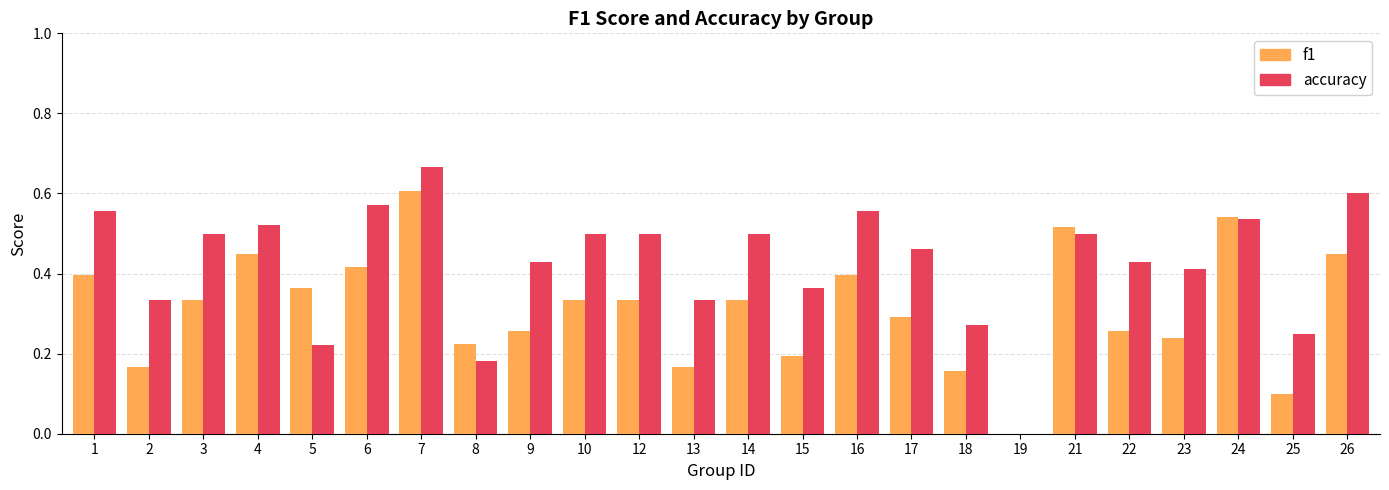

How many distinct data groups are displayed?

2